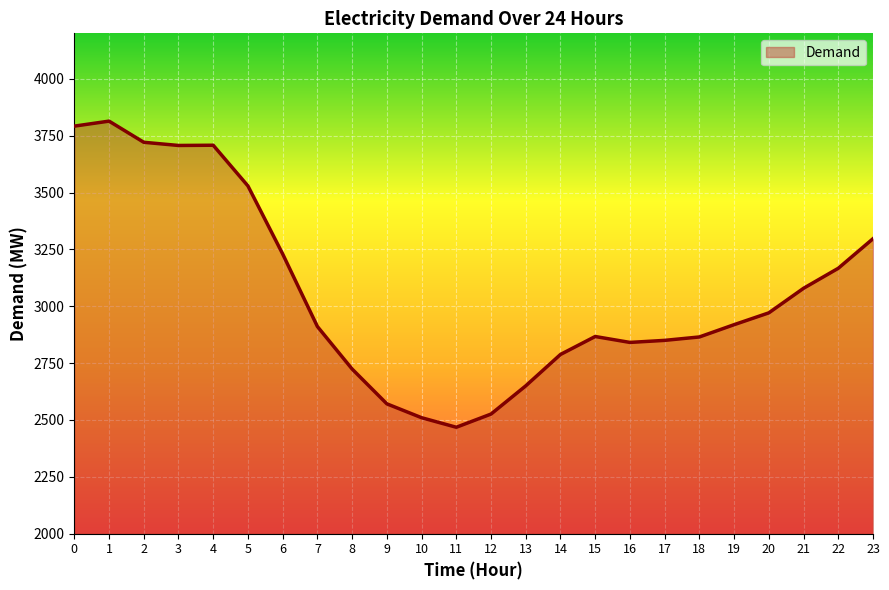

Does the chart display data point markers on the line(s)?

No